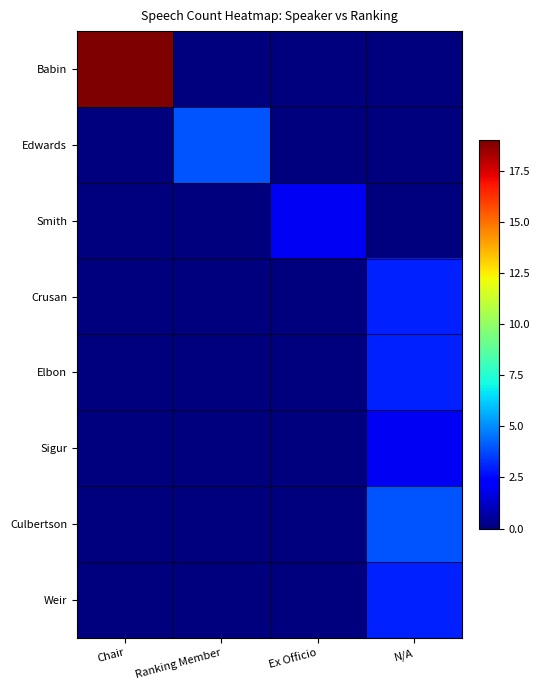

At which category is the sum across all series the highest?

Chair